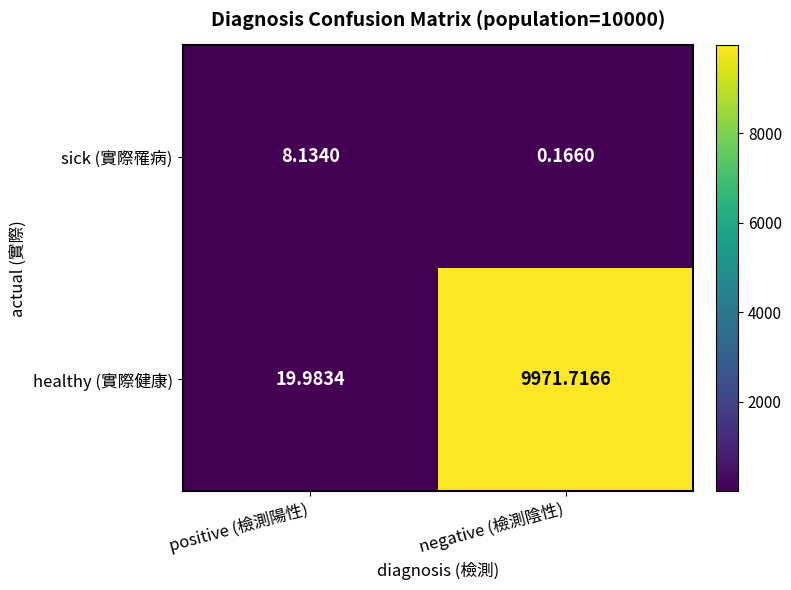

Between positive (檢測陽性) and negative (檢測陰性), which series saw the biggest shift?

healthy (實際健康)